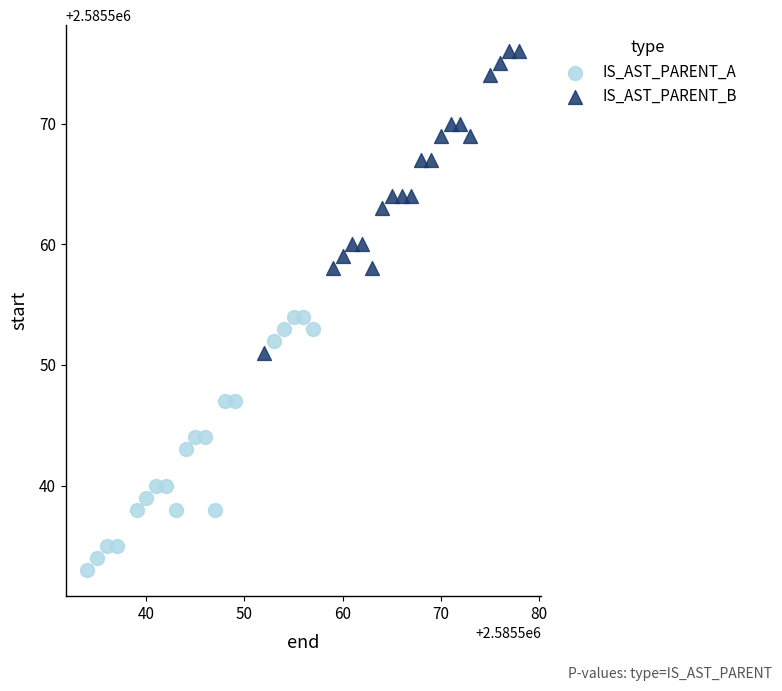

Which series has the largest Y range (max minus min)?

IS_AST_PARENT_B